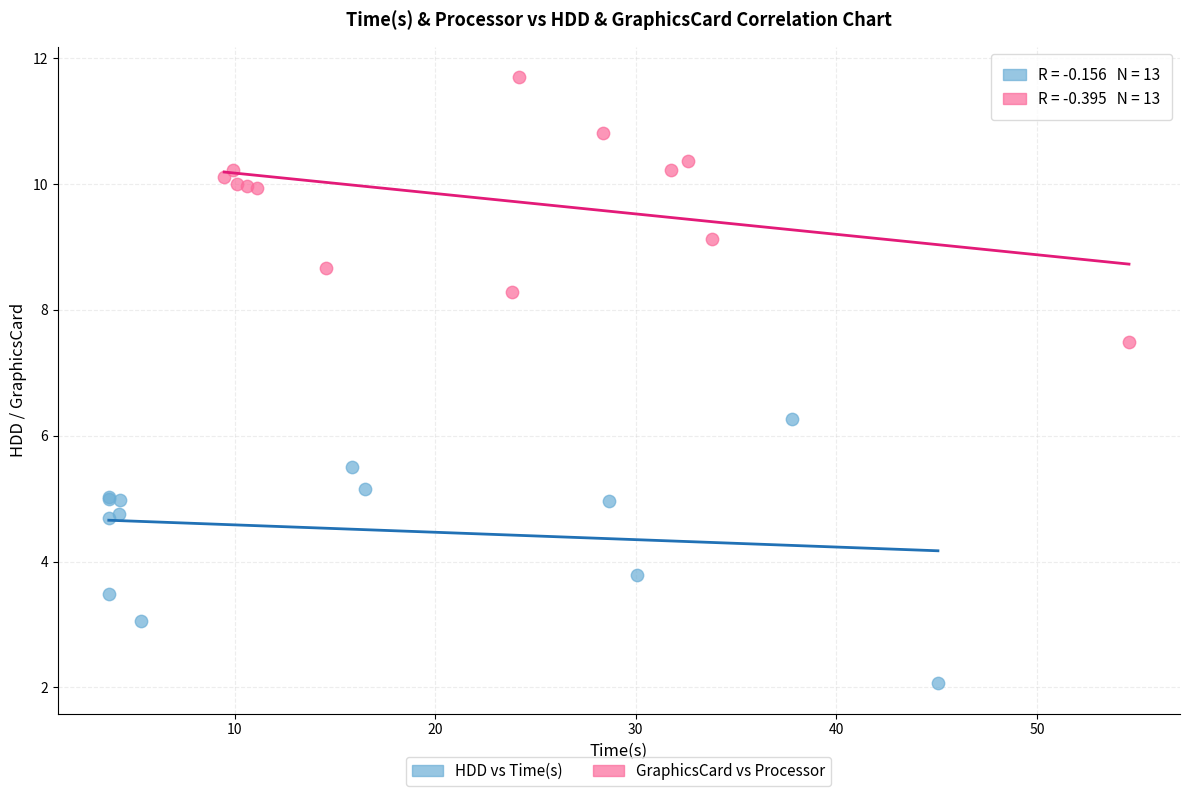

Which series has the largest Y range (max minus min)?

GraphicsCard vs Processor